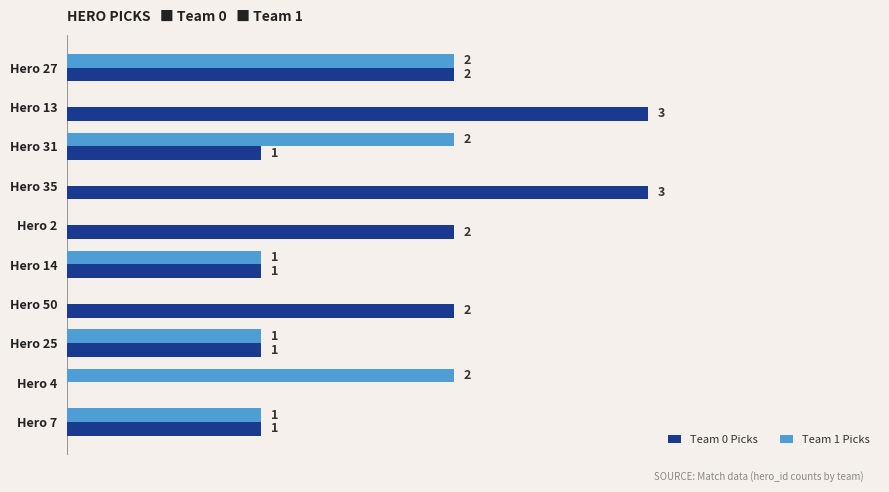

At which category is the sum across all series the highest?

Hero 27